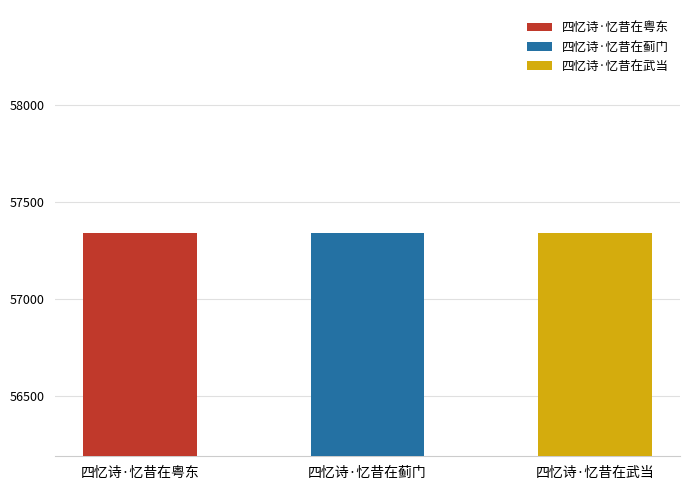

How many data points are above 57340?

1